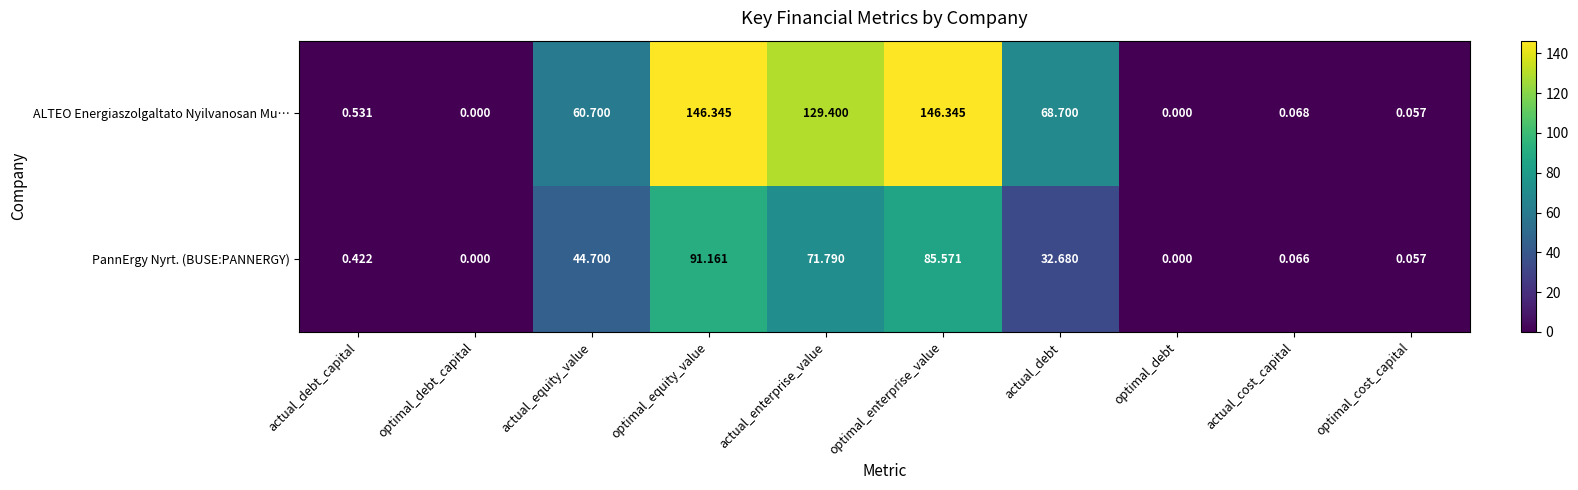

Which series has the largest range (max minus min)?

ALTEO Energiaszolgaltato Nyilvanosan Mu…